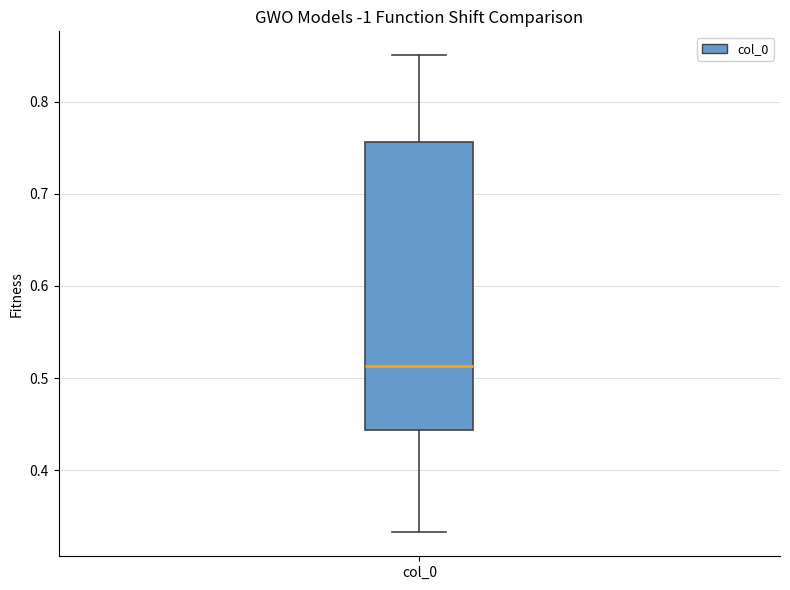

Transcribe this box plot: give where the median line is, the range the box spans, and where the two whiskers end, as read against the y-axis. The values are not printed on the chart, so give them approximately, as read against the axis.

median 0.51, box 0.44 to 0.76, whiskers 0.33 to 0.85